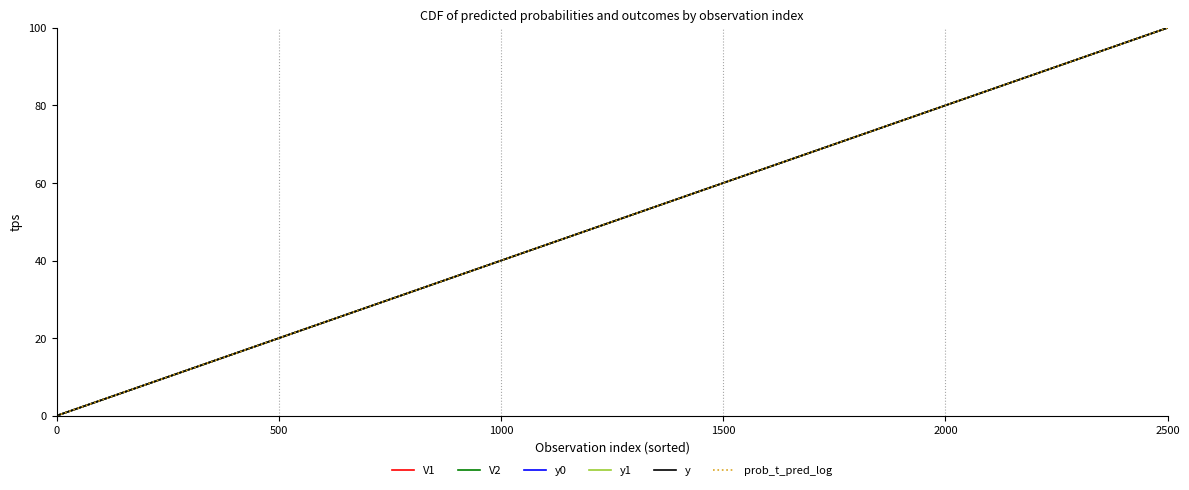

Is this an area chart (filled region under the line)?

No